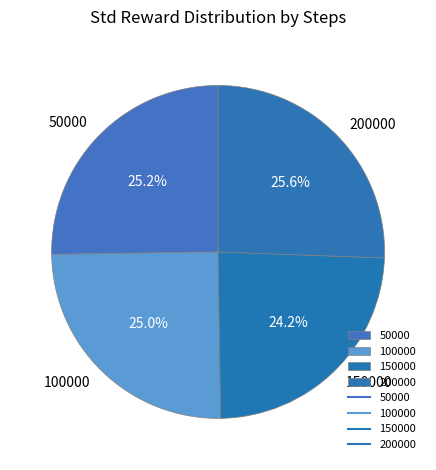

To the nearest percent, what is the average slice percentage?

25%